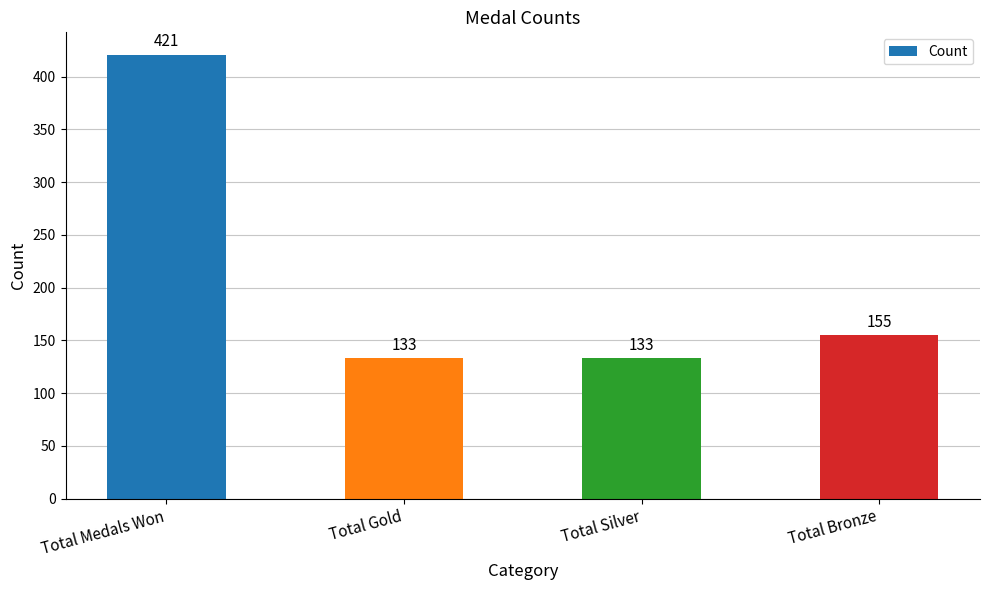

Read the value at Total Bronze, to the nearest 5.

155